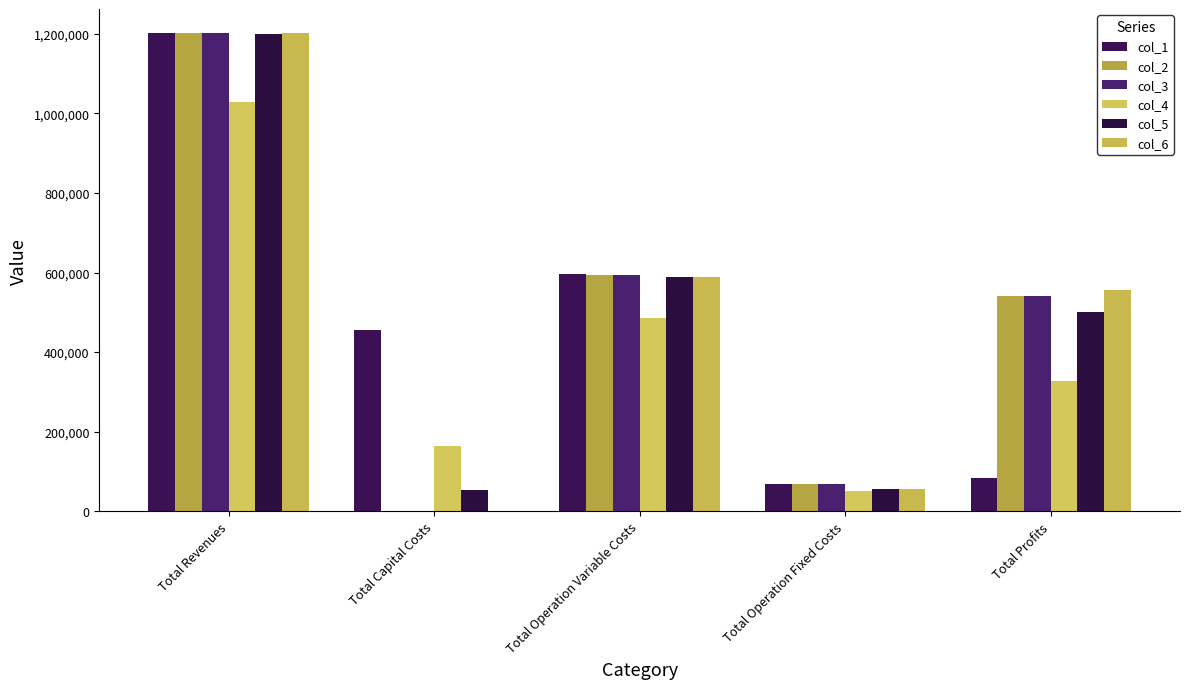

What is the maximum value for col_6?

1201634.1